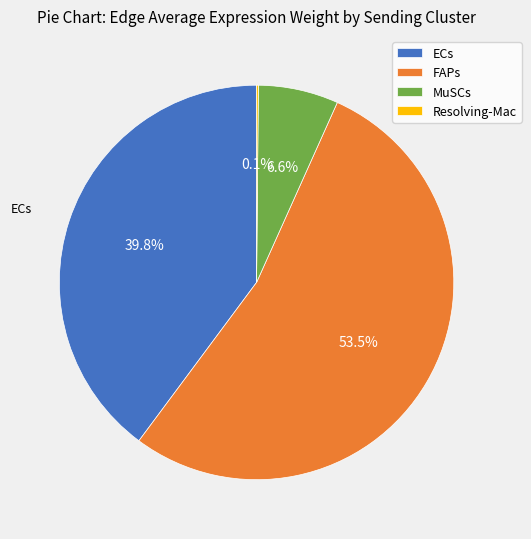

What is the majority slice?

FAPs